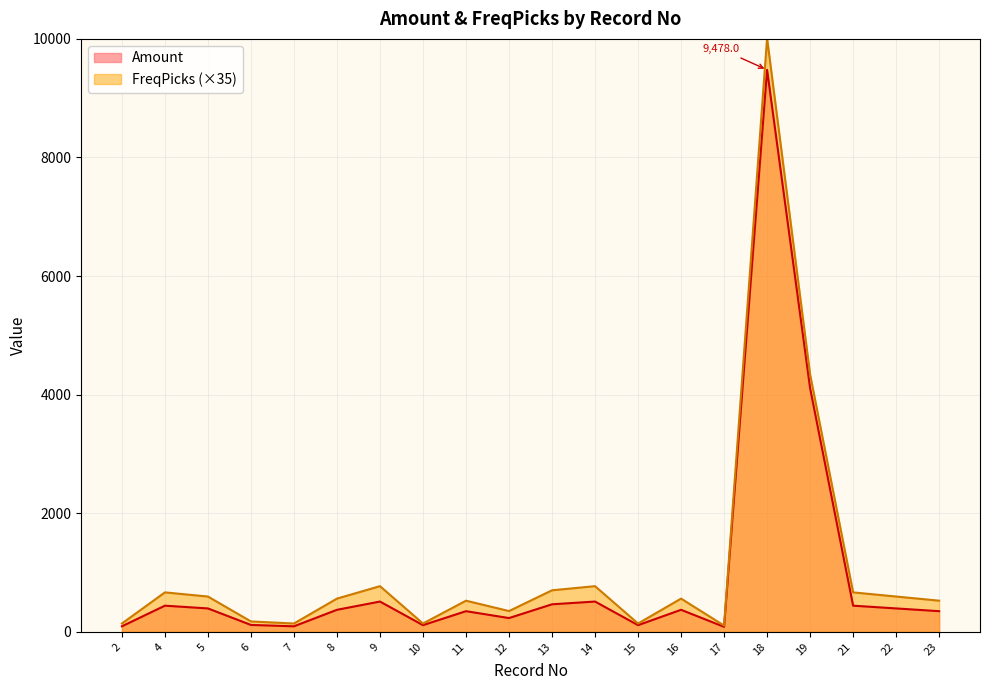

True or false: Amount and FreqPicks cross at least once.

False